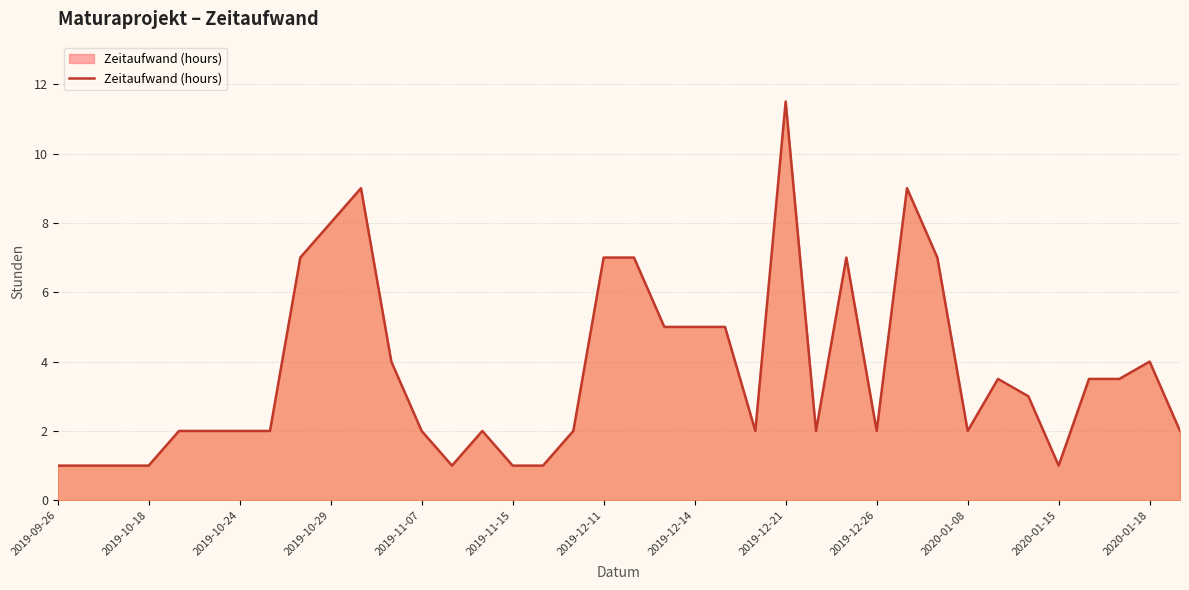

What is the smallest value displayed?

1.0